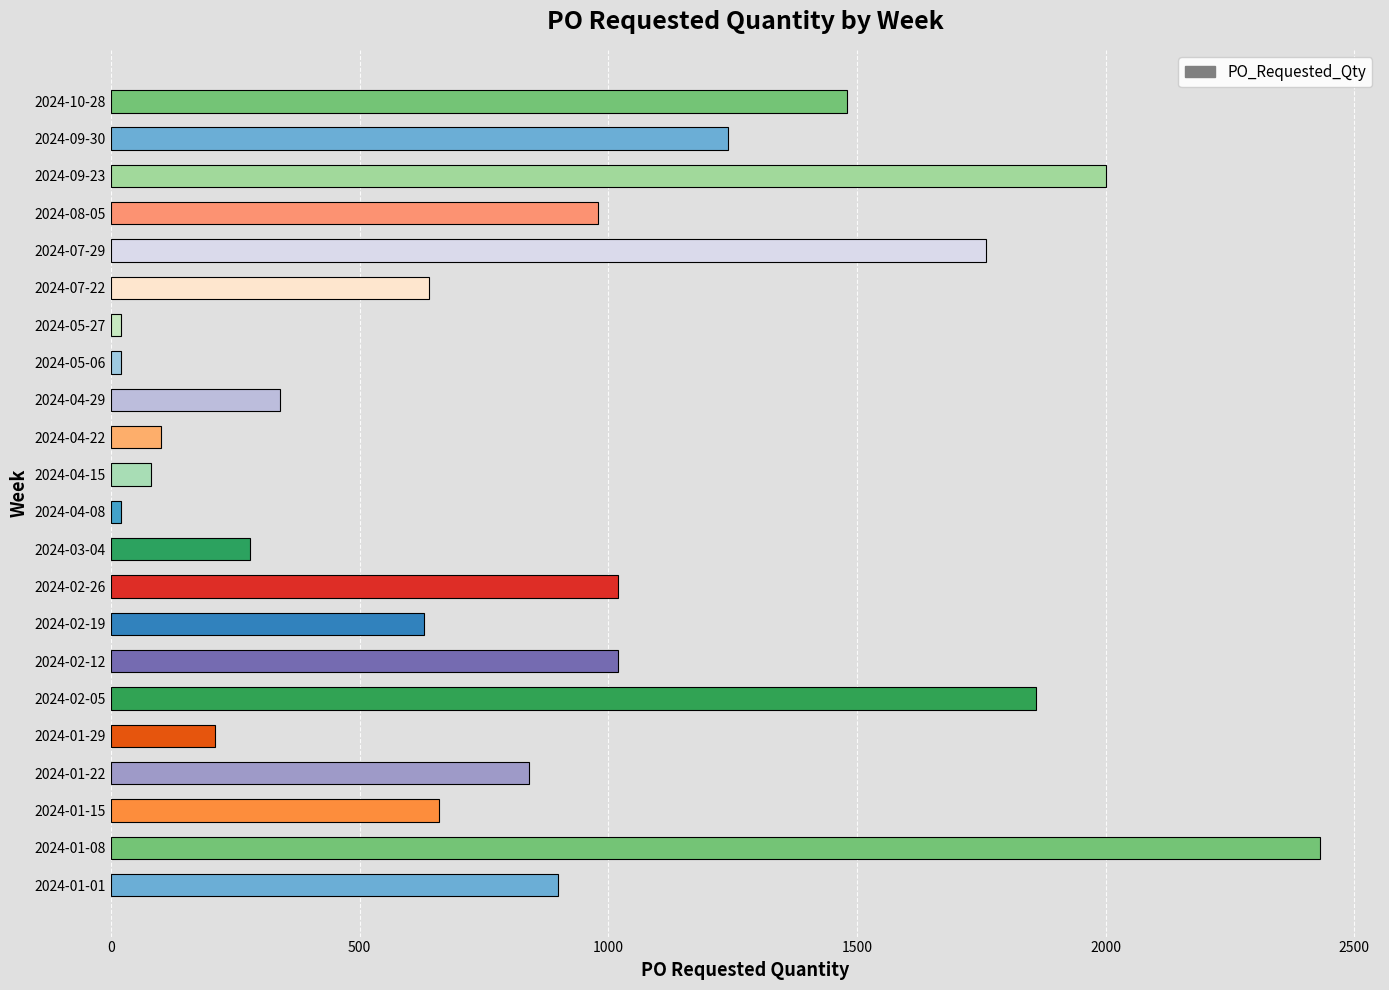

What is the change in value from 2024-01-22 to 2024-09-23?

+1160